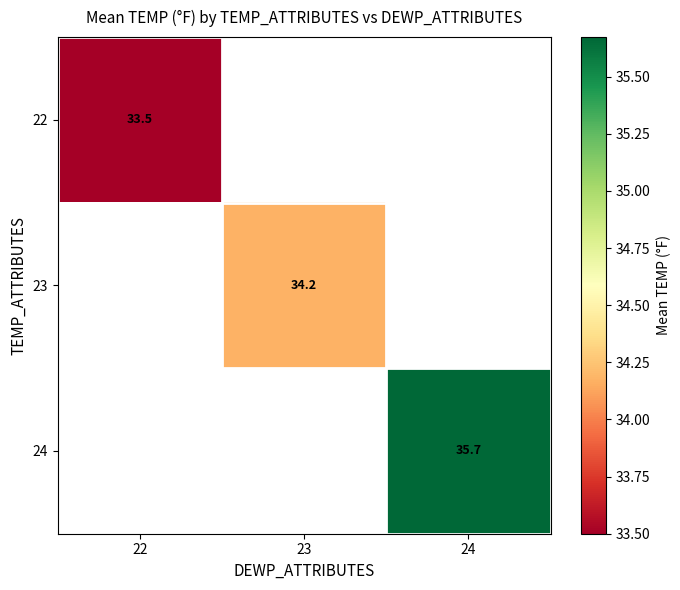

At how many categories does at least one series exceed 34?

2